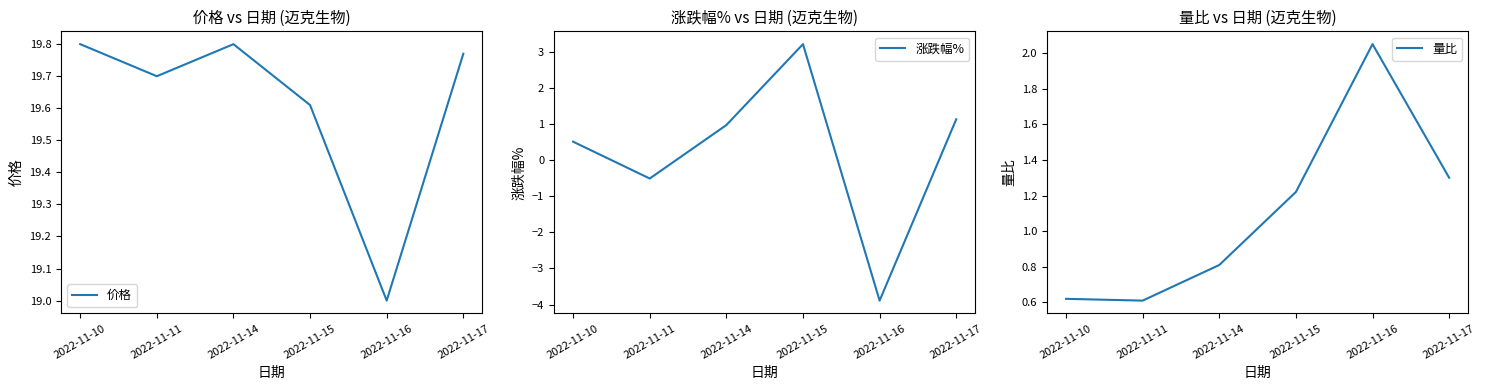

Reading left to right, list all the values displayed in this chart.

价格: 2022-11-10=19.8	2022-11-11=19.7	2022-11-14=19.8	2022-11-15=19.6	2022-11-16=19.0	2022-11-17=19.8
涨跌幅%: 2022-11-10=0.5	2022-11-11=-0.5	2022-11-14=1.0	2022-11-15=3.2	2022-11-16=-3.9	2022-11-17=1.1
量比: 2022-11-10=0.6	2022-11-11=0.6	2022-11-14=0.8	2022-11-15=1.2	2022-11-16=2.0	2022-11-17=1.3